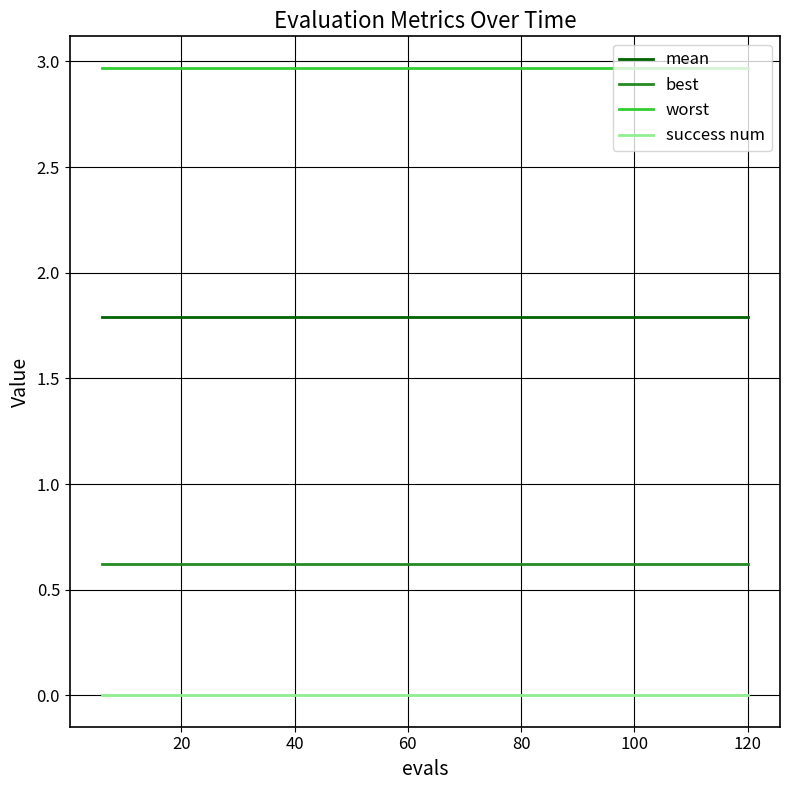

Count the number of data series in this chart.

4